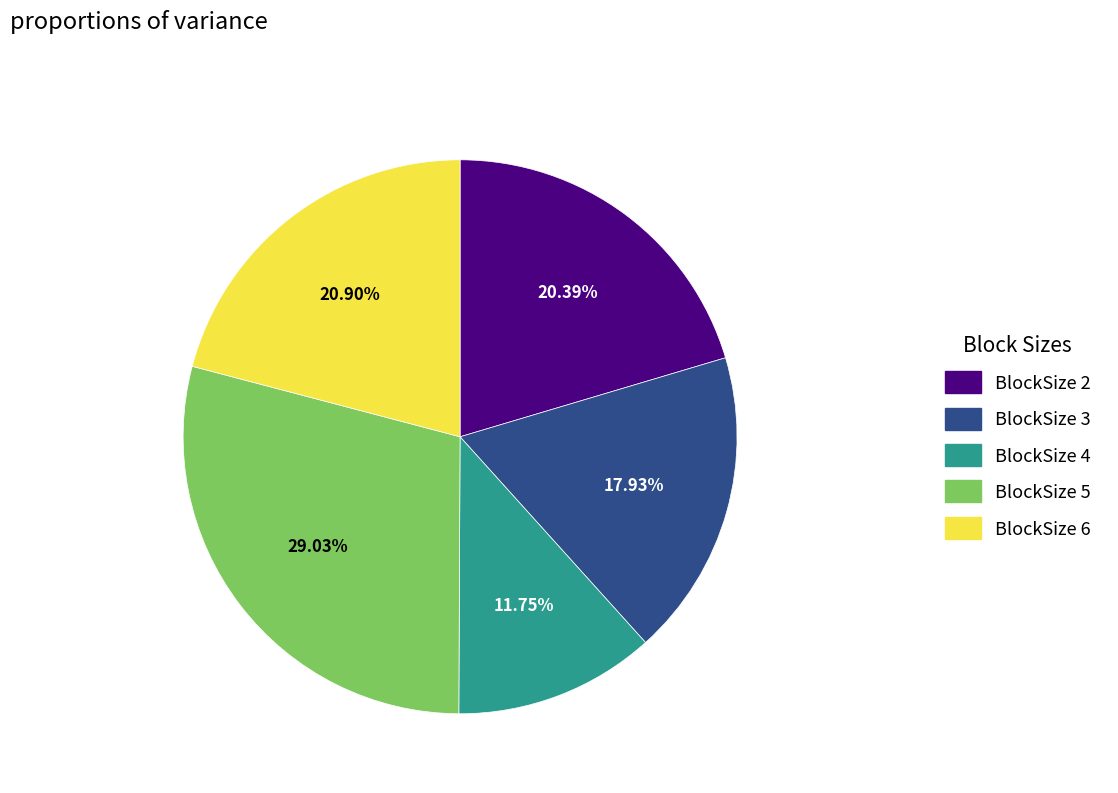

The BlockSize 2 slice represents 1% of the pie. True or false?

False